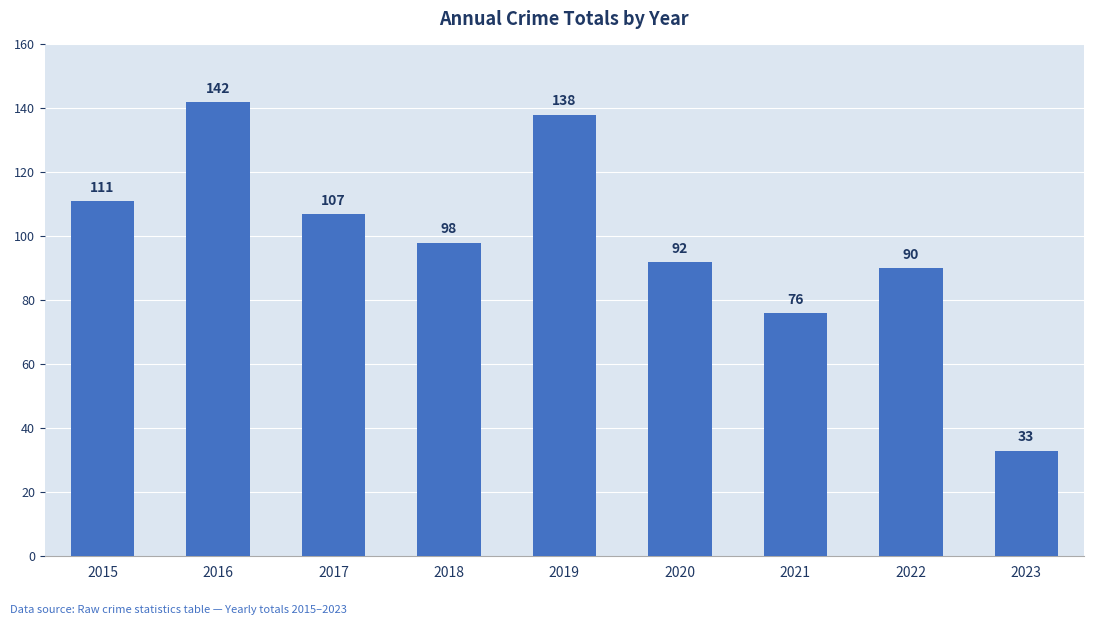

True or false: the data shows 121 at 2021.

False